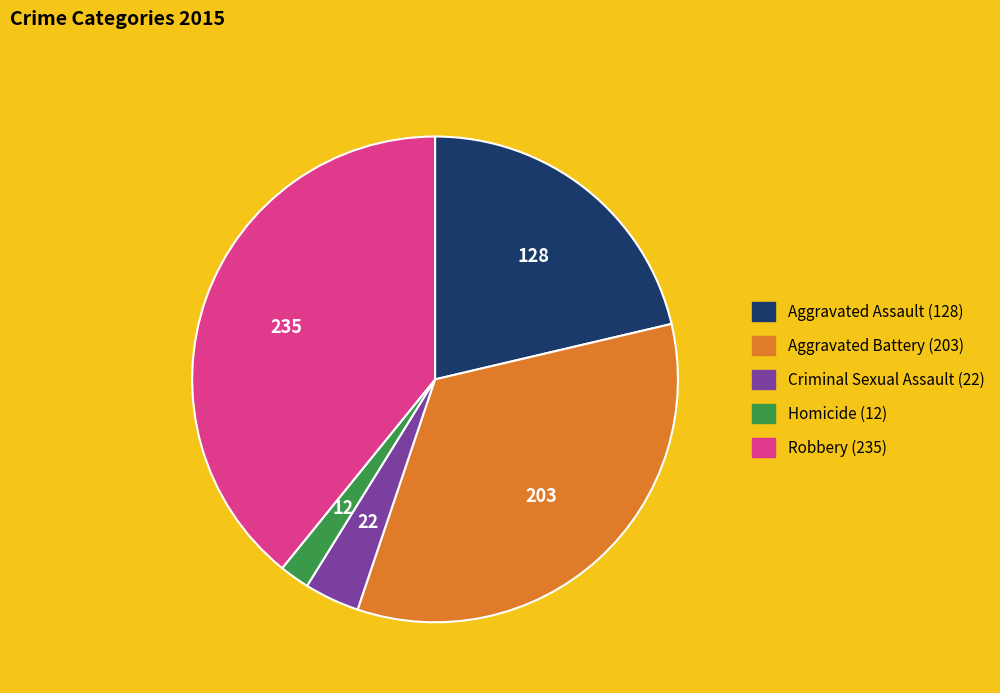

Rank the categories by value from lowest to highest.

Homicide, Criminal Sexual Assault, Aggravated Assault, Aggravated Battery, Robbery